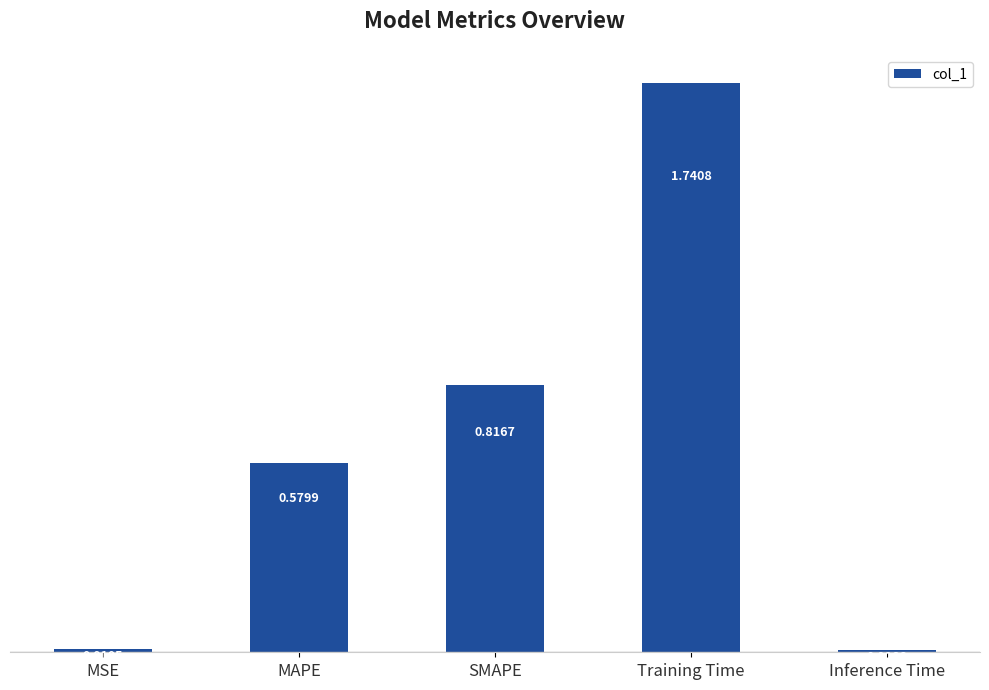

Which label corresponds to the smallest value in the chart?

Inference Time